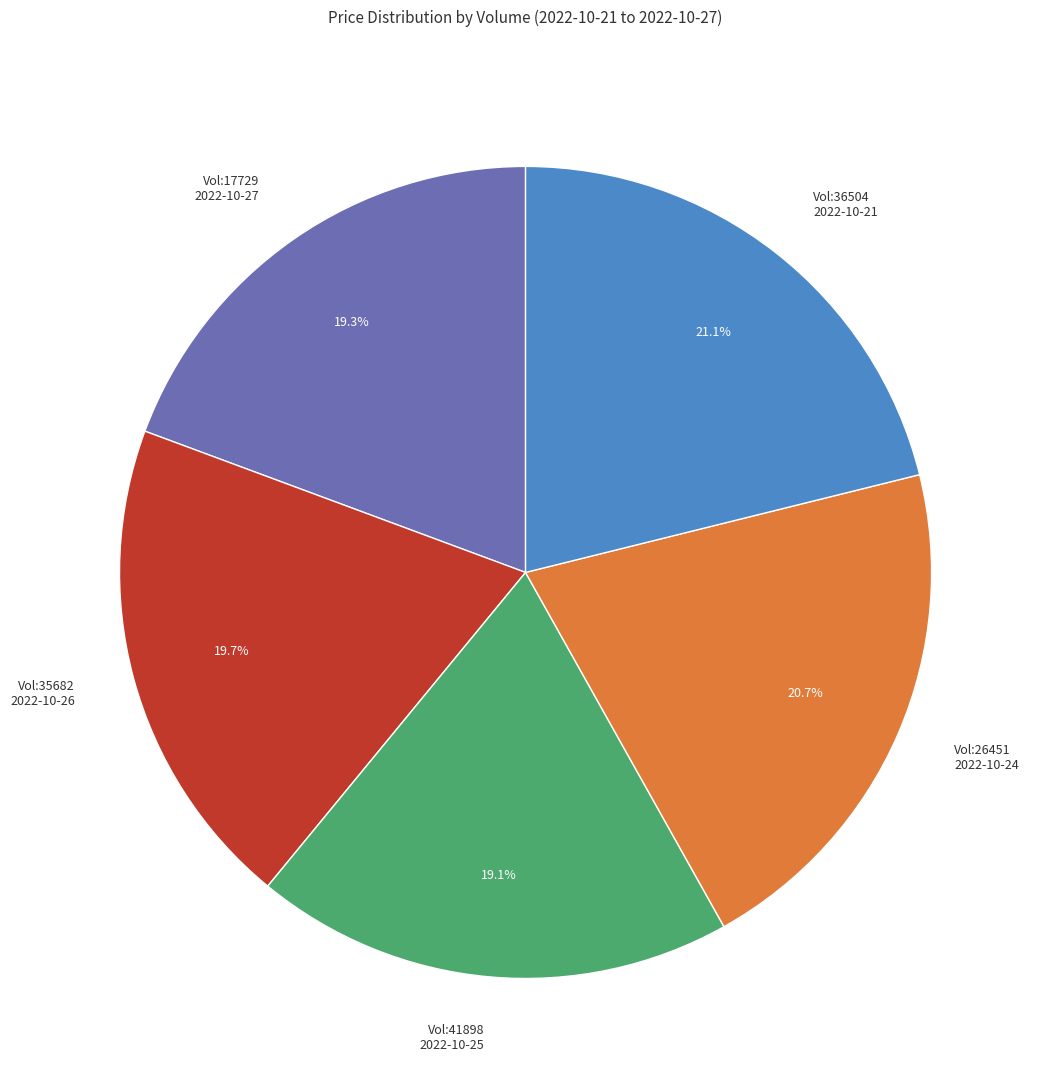

Does Vol:26451 2022-10-24 represent more than half of the total?

No